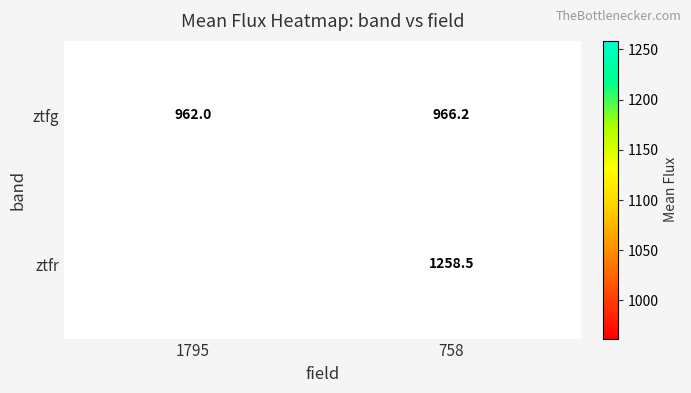

Rank the categories by ztfr value from lowest to highest.

1795, 758